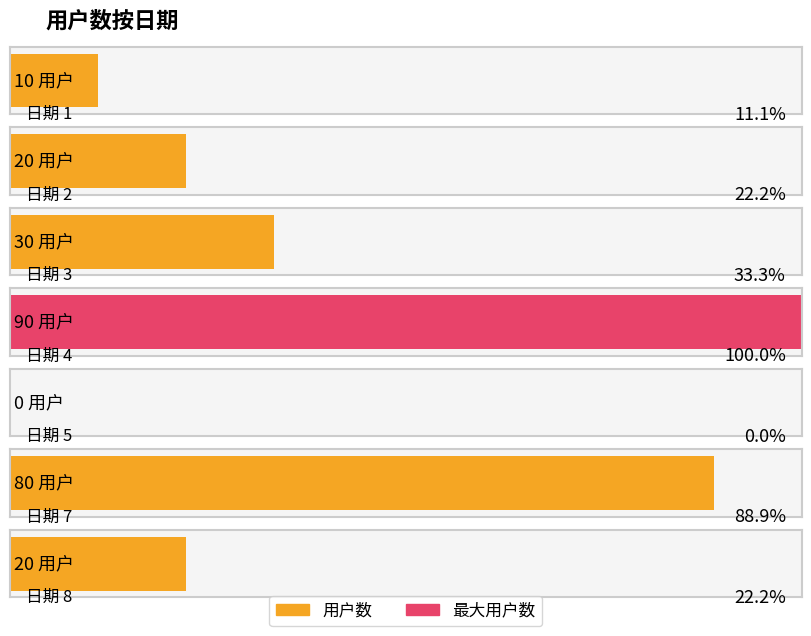

Between 5 and 7, which is larger?

7